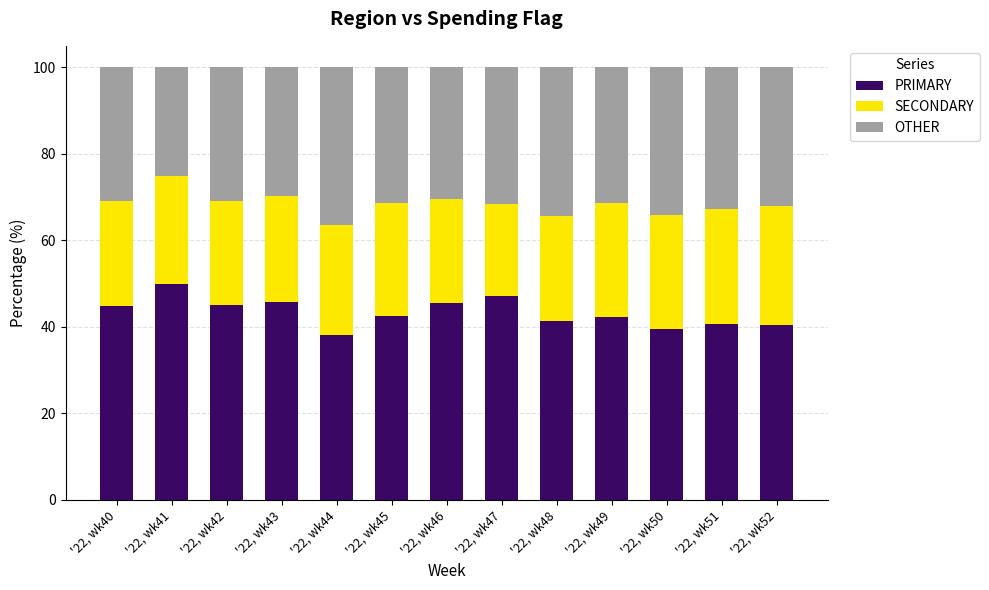

True or false: PRIMARY has a value of 21.9 at '22, wk40.

False